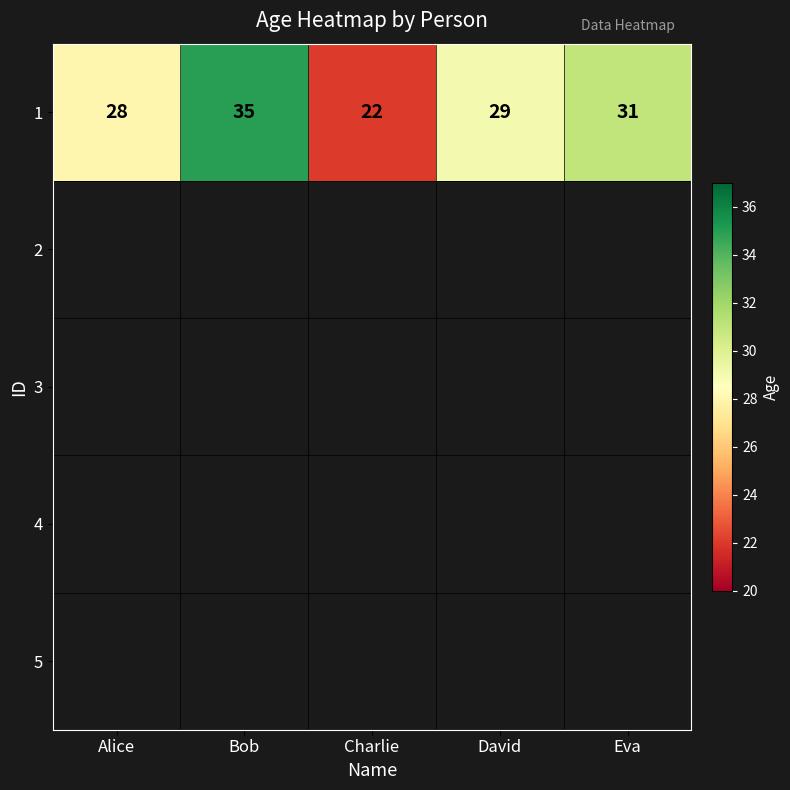

Reading left to right, transcribe all the data shown in this chart.

28	35	22	29	31